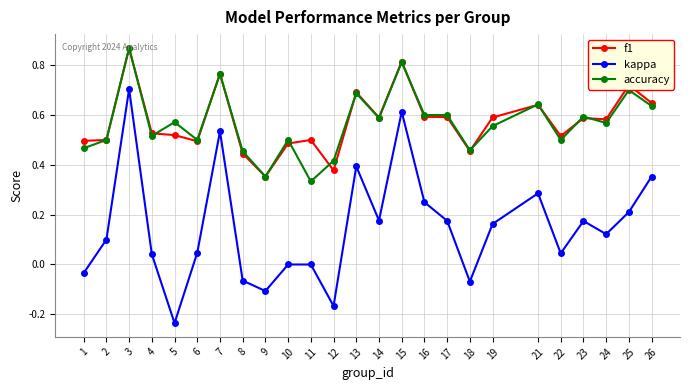

The value of kappa at 8 is -0.1. True or false?

True